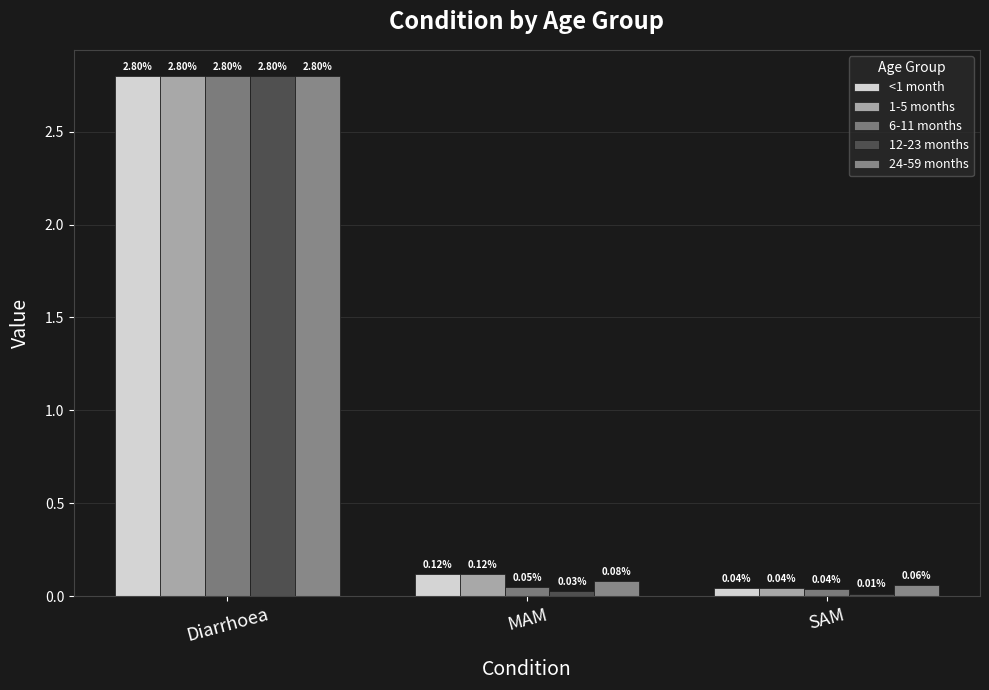

What are all the series names shown in the legend?

<1 month, 1-5 months, 6-11 months, 12-23 months, 24-59 months